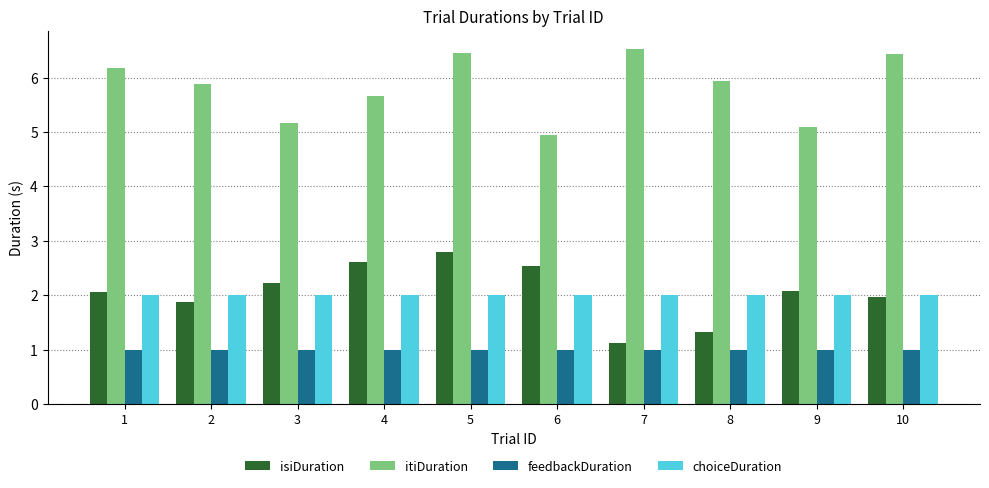

The value of itiDuration at 4 is 5.7. True or false?

True